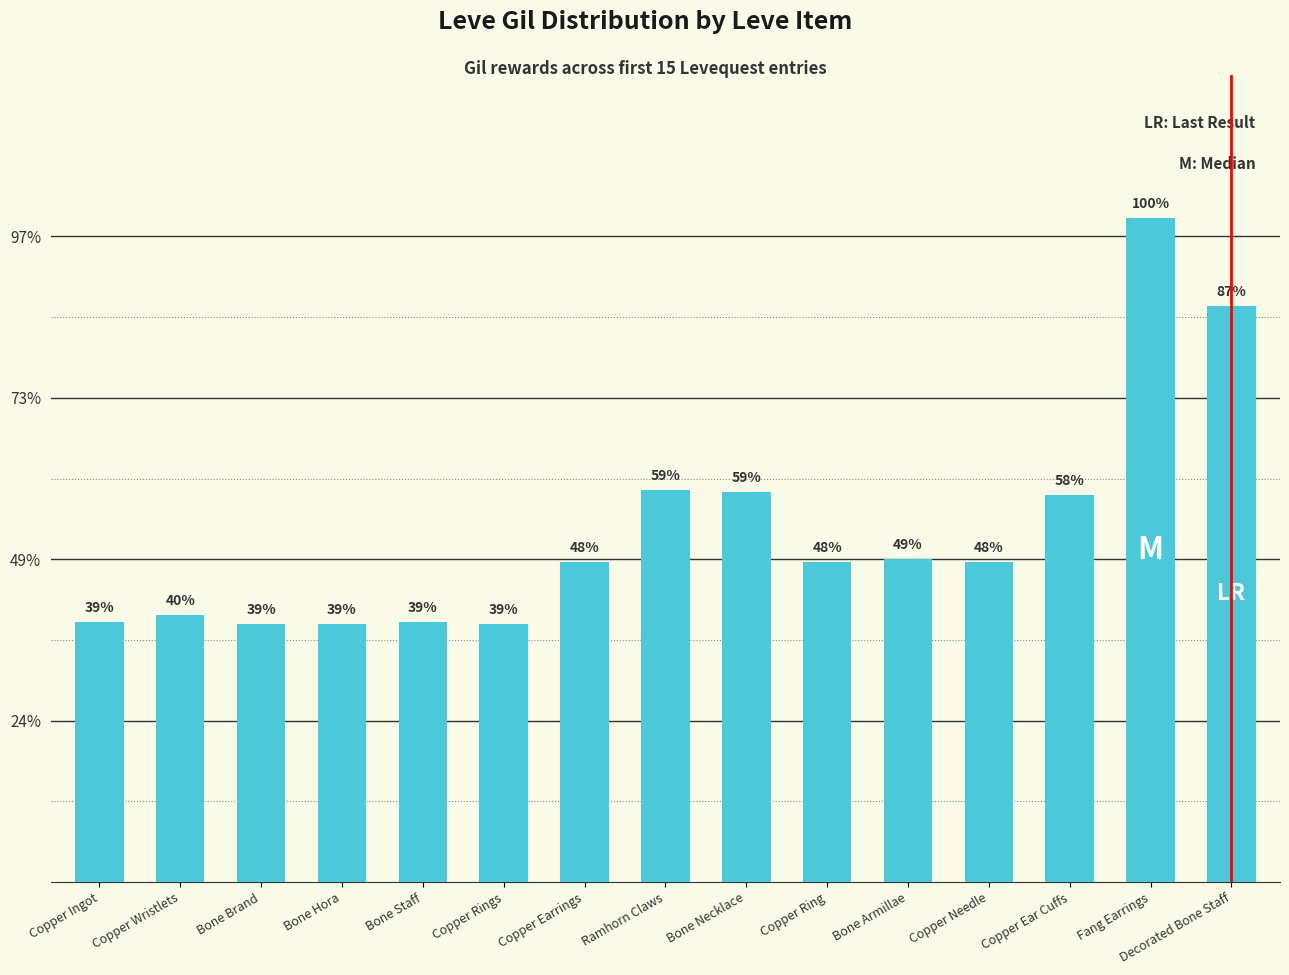

What is the average value?

152